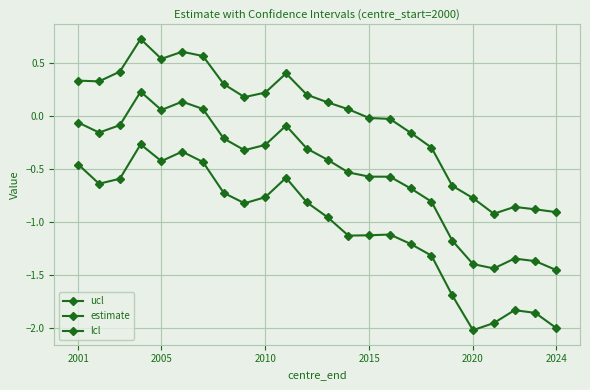

What is the difference between the maximum and second lowest values in the lcl series?

1.7